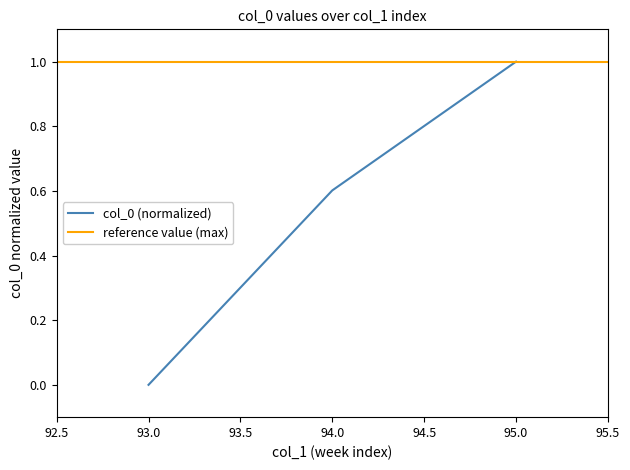

True or false: the data shows -0.7 at 93.

False